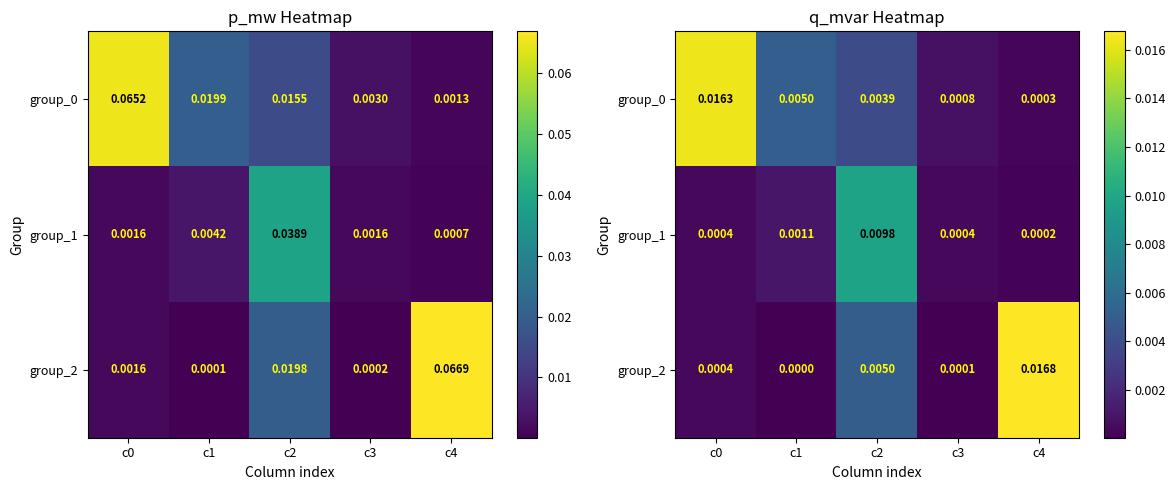

Where is group_1 nearest to the value 0?

c4